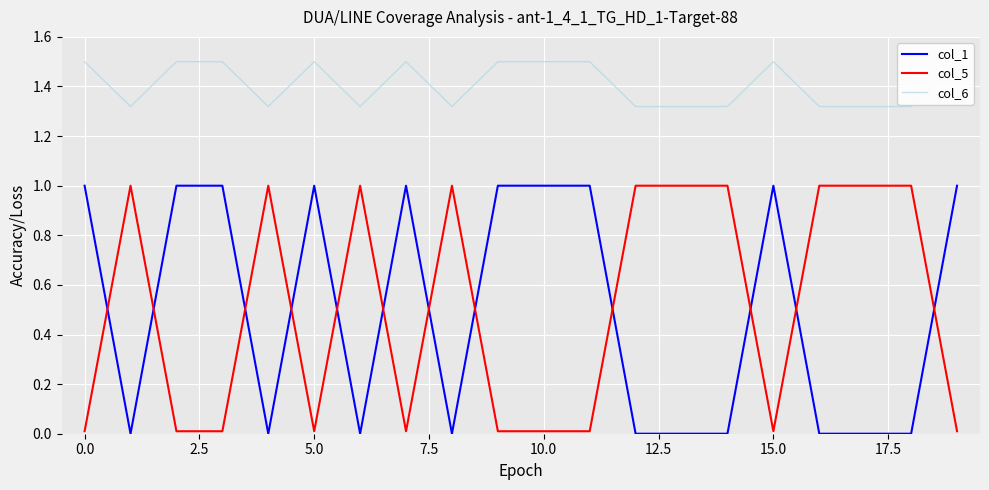

The value of col_1 at 0.0 is 1.5. True or false?

False